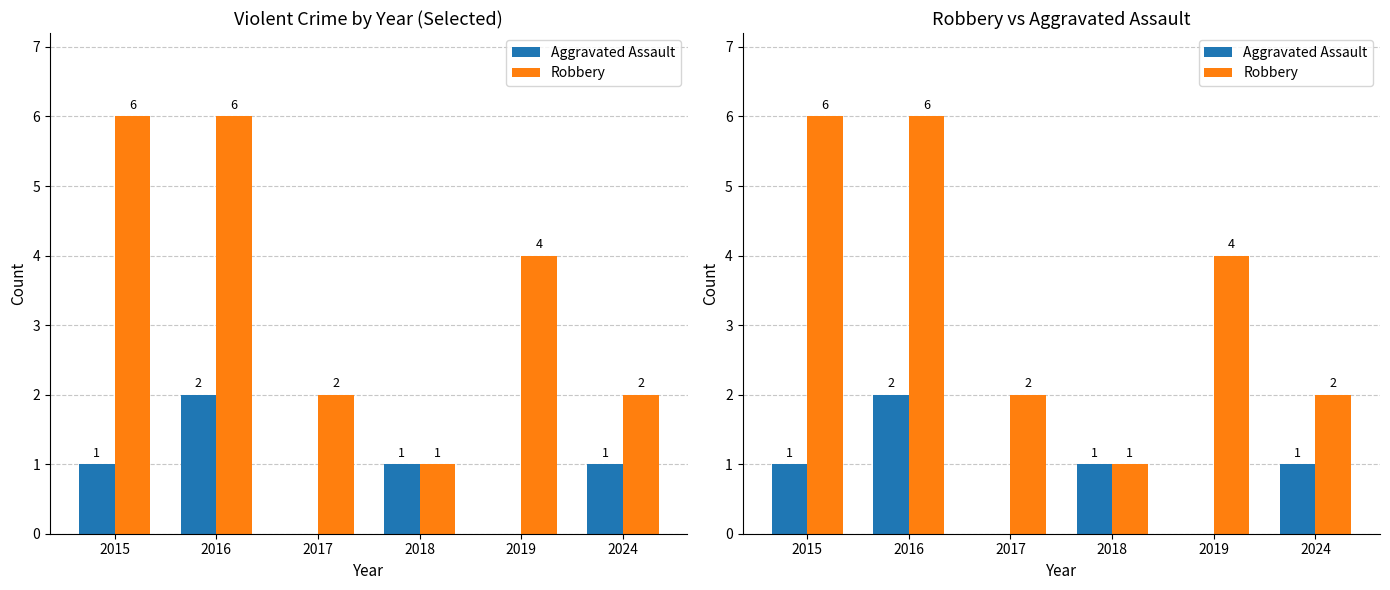

At which label does Robbery first exceed 4?

2015